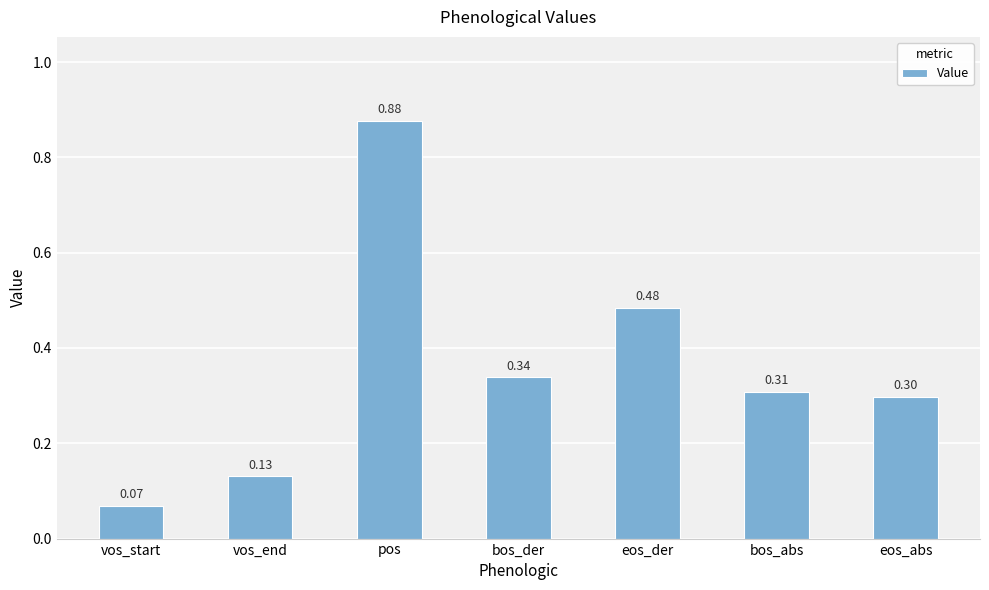

How many bars are there in total?

7